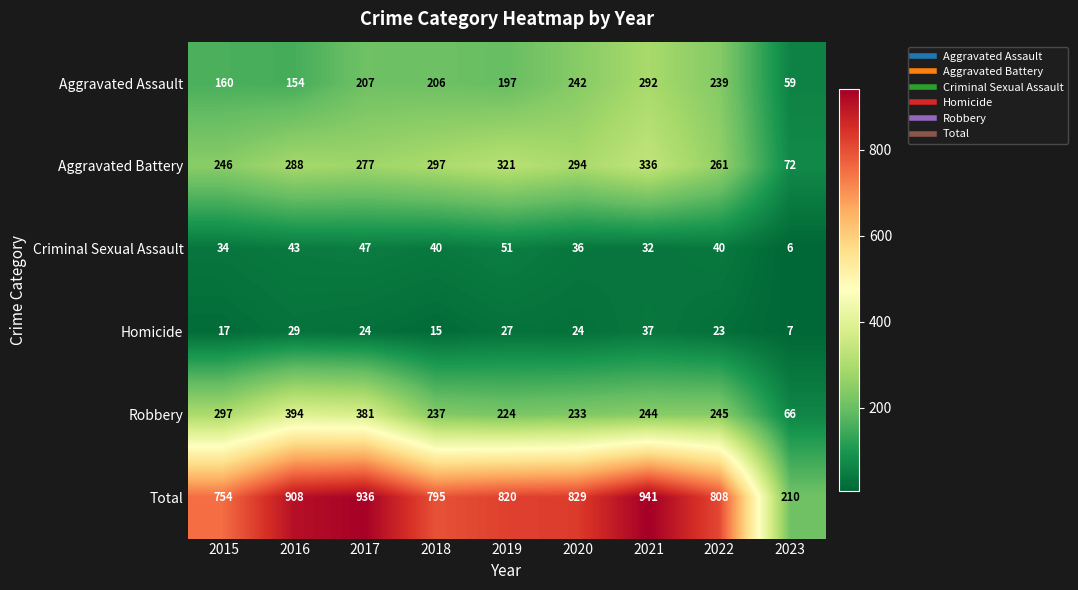

True or false: Total has a value of 1185 at 2022.

False